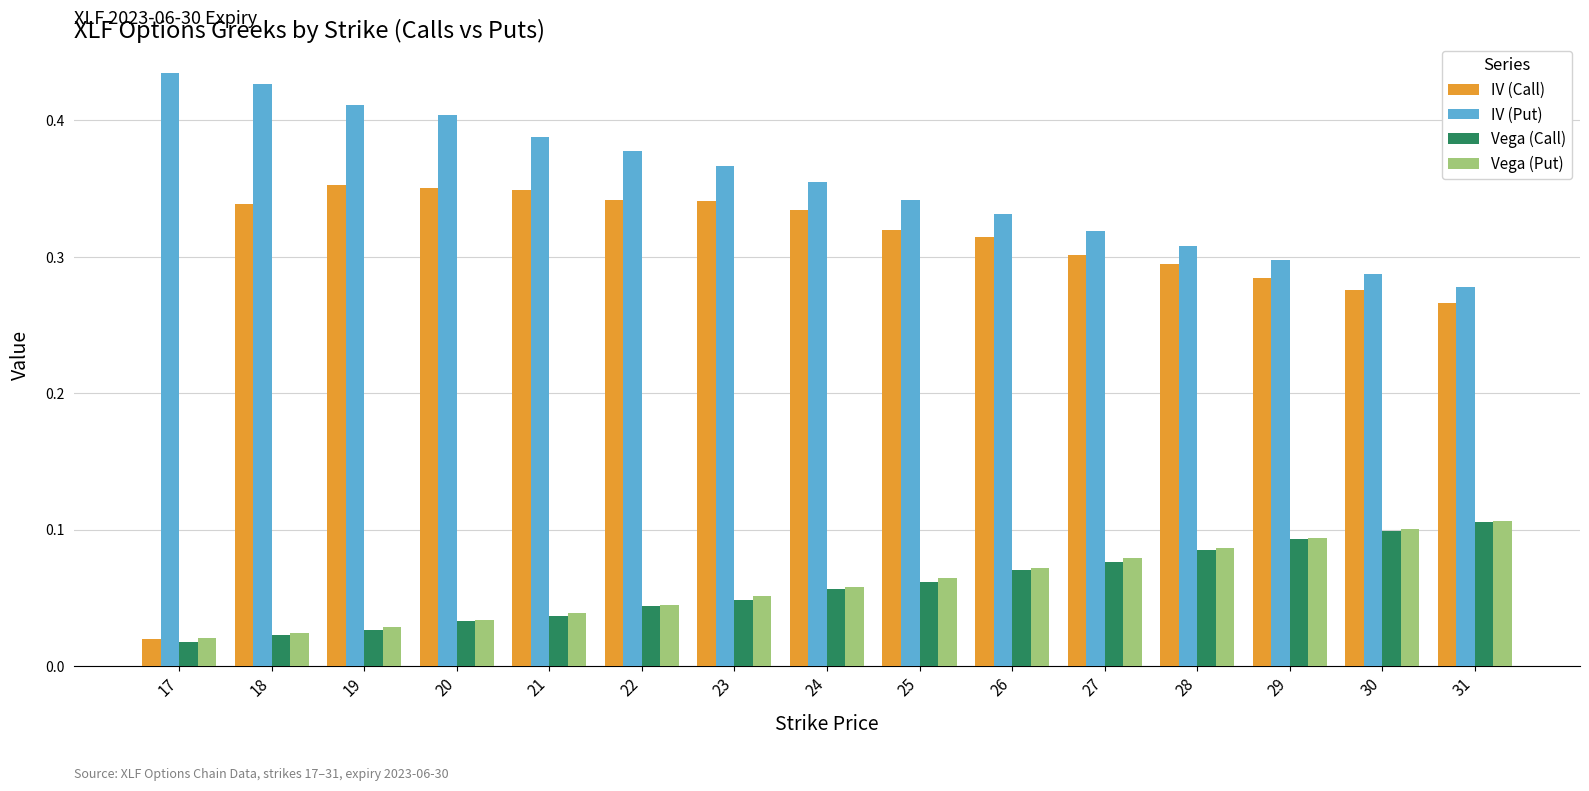

Which series has the largest total across all categories?

IV (Put)